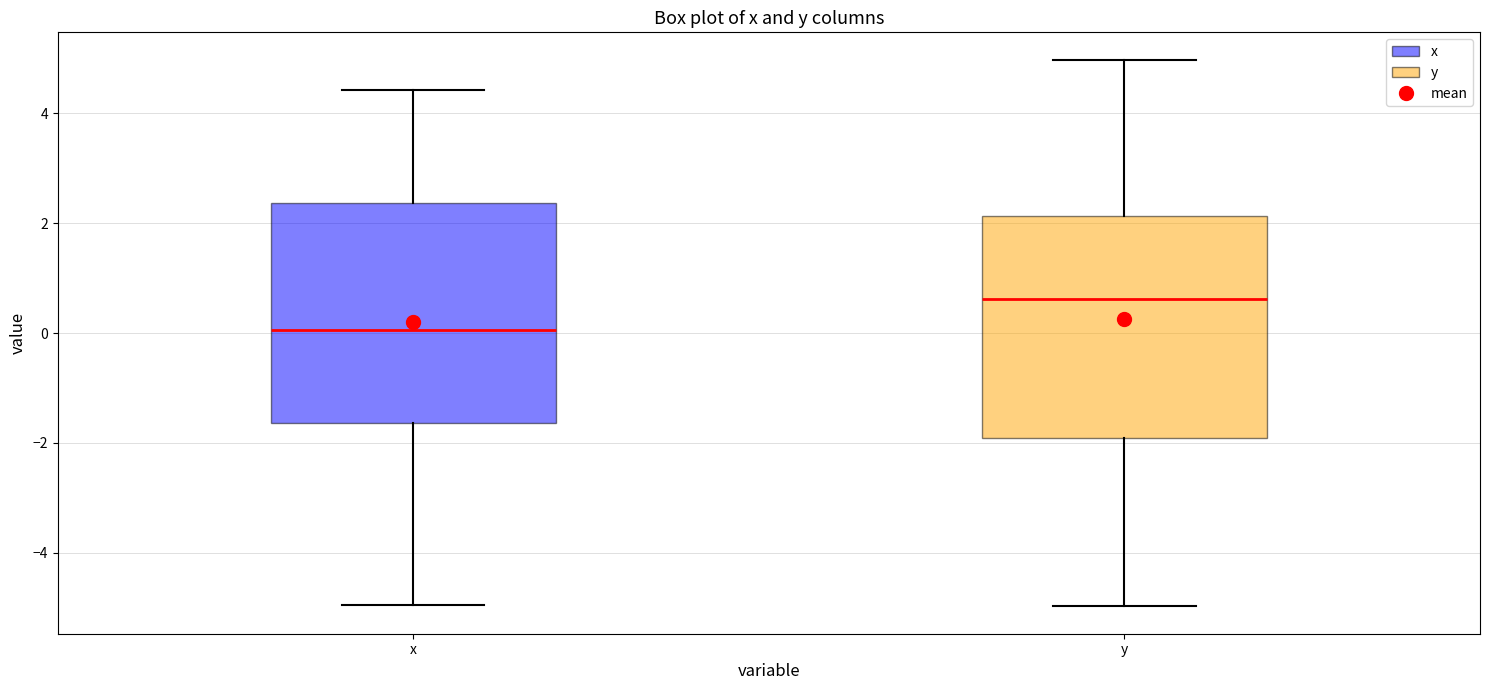

Which box's median line is the highest?

y